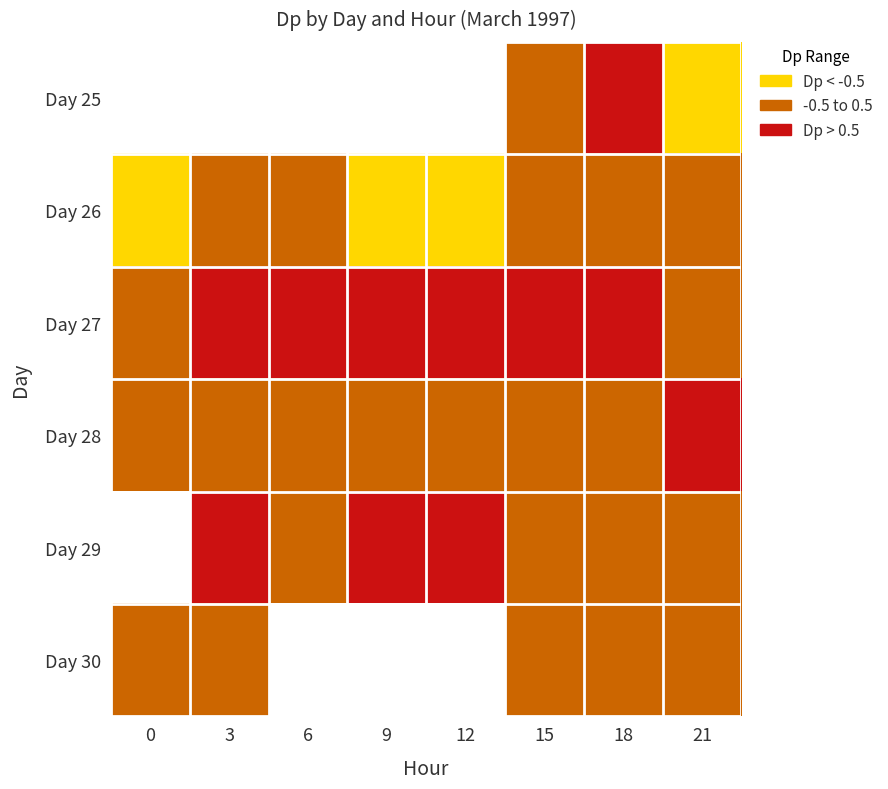

Which category has the highest value in the Day 27 series?

15